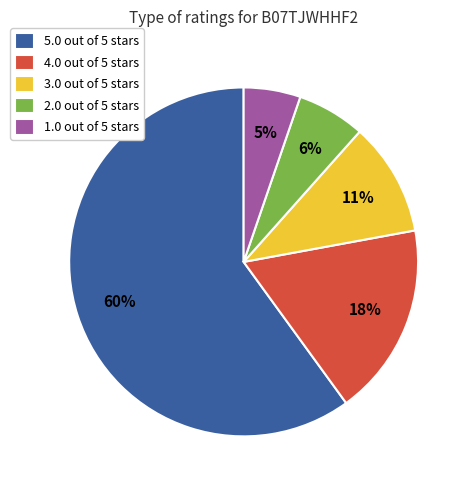

Rank the categories by value from highest to lowest.

5.0 out of 5 stars, 4.0 out of 5 stars, 3.0 out of 5 stars, 2.0 out of 5 stars, 1.0 out of 5 stars